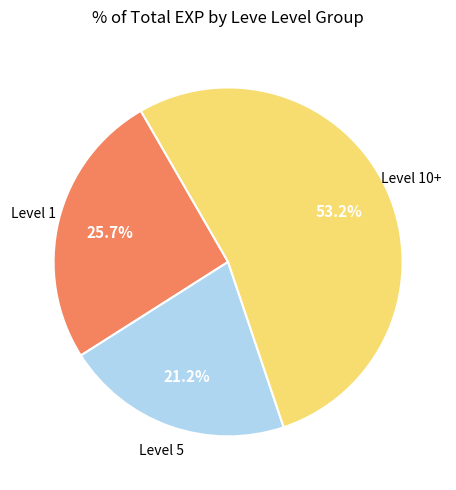

Is there any slice that represents more than half of the pie?

Yes